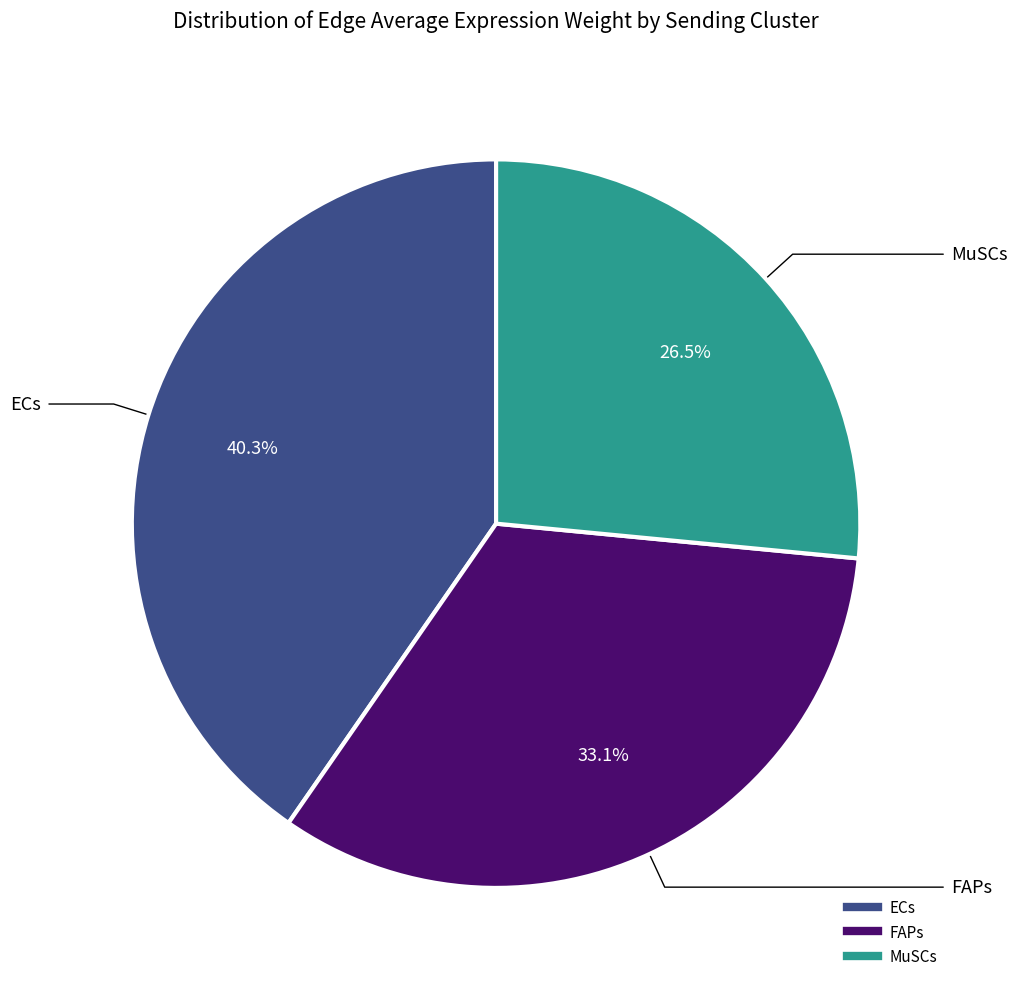

True or false: MuSCs accounts for 32% of the total.

False